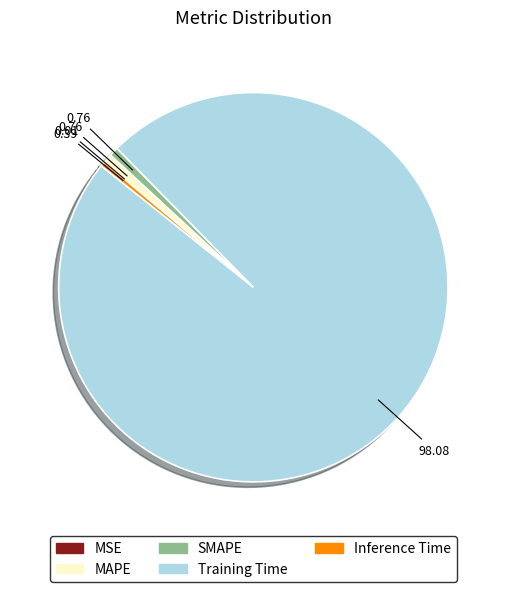

Does MAPE represent more than half of the total?

No